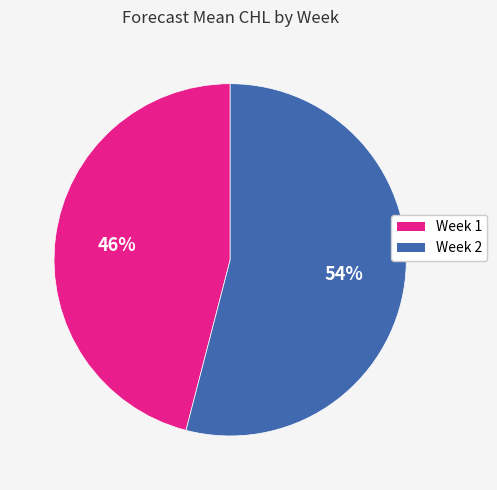

Which has a higher value, Week 1 or Week 2?

Week 2